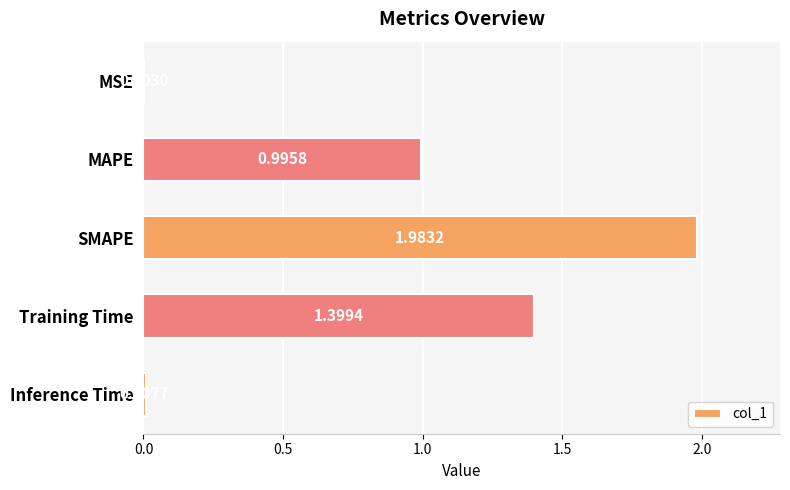

What is the sum of all values?

4.4